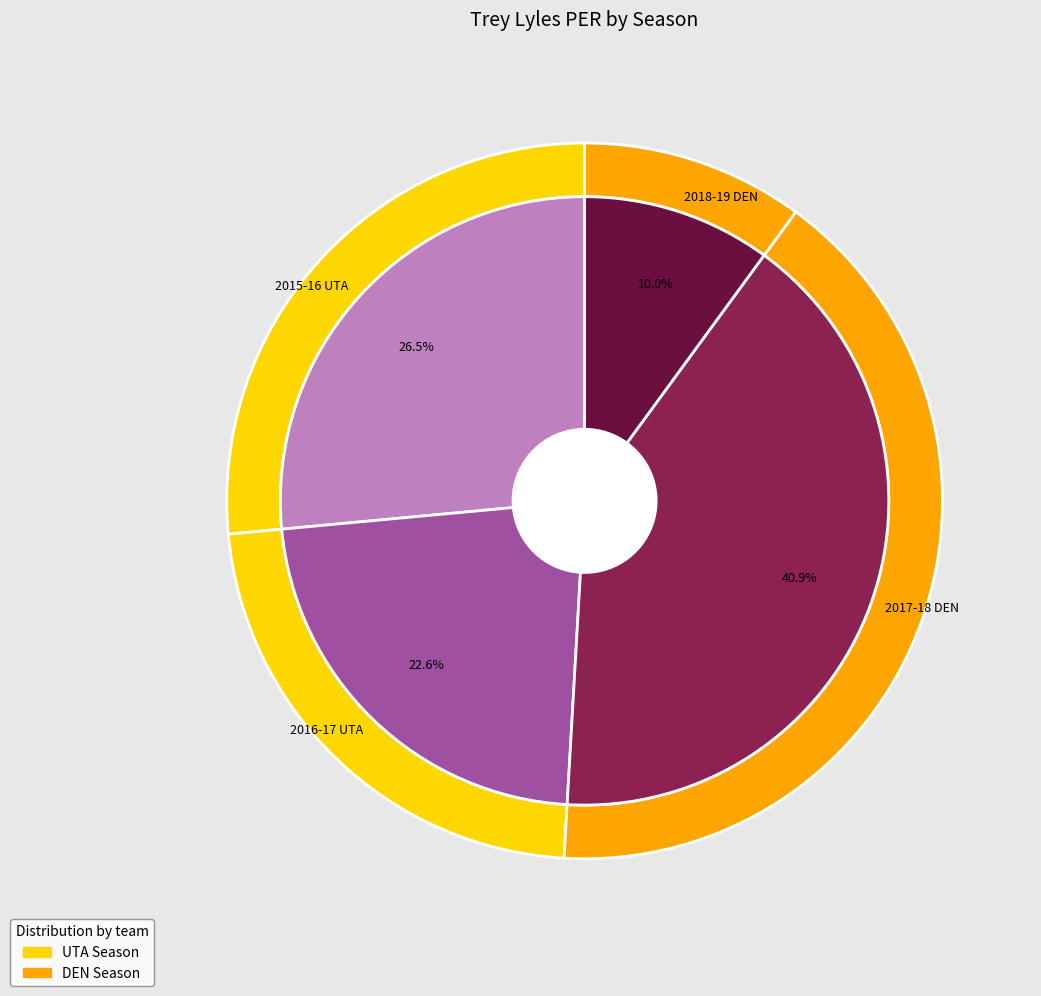

To the nearest percent, what is the difference between the largest and smallest slice percentages?

31%